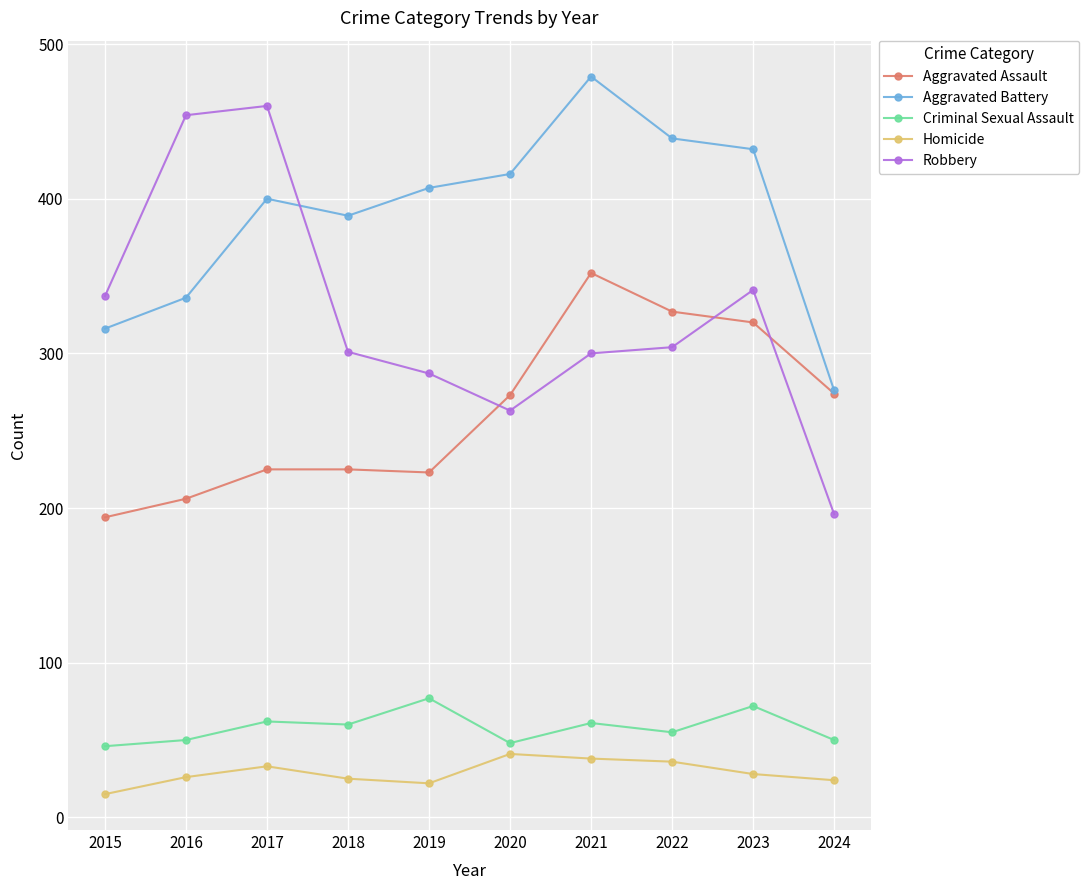

True or false: Homicide and Aggravated Assault cross at least once.

False